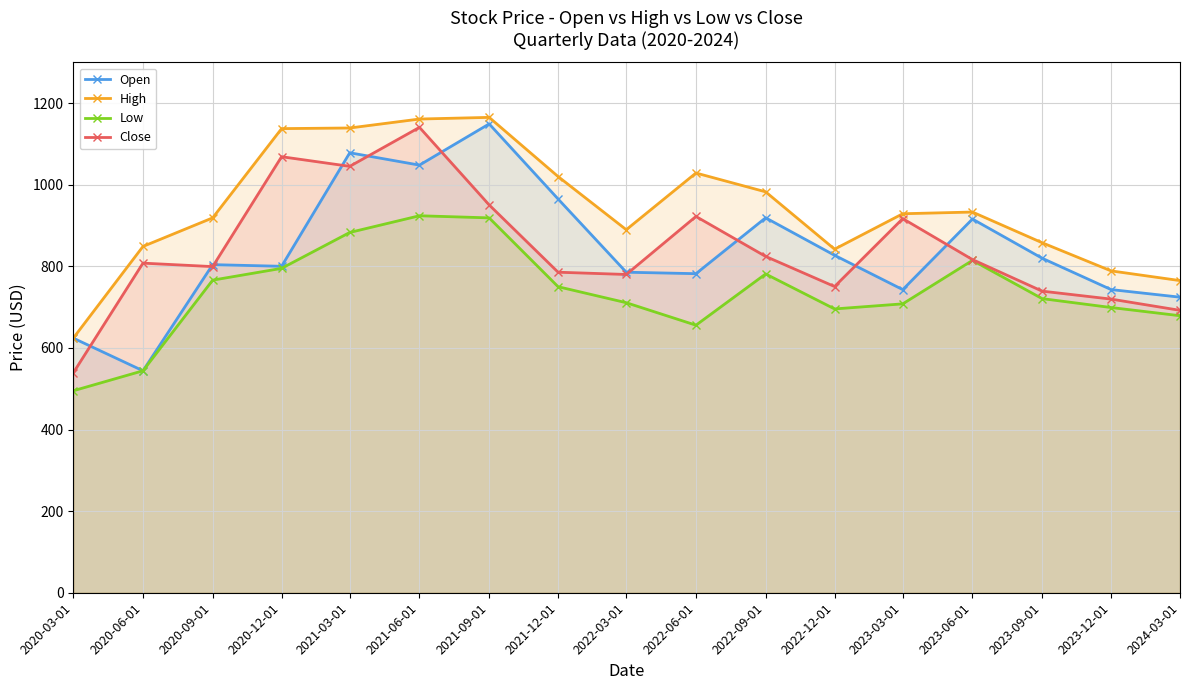

What is the value of the High point at the 6th from the left?

1160.9